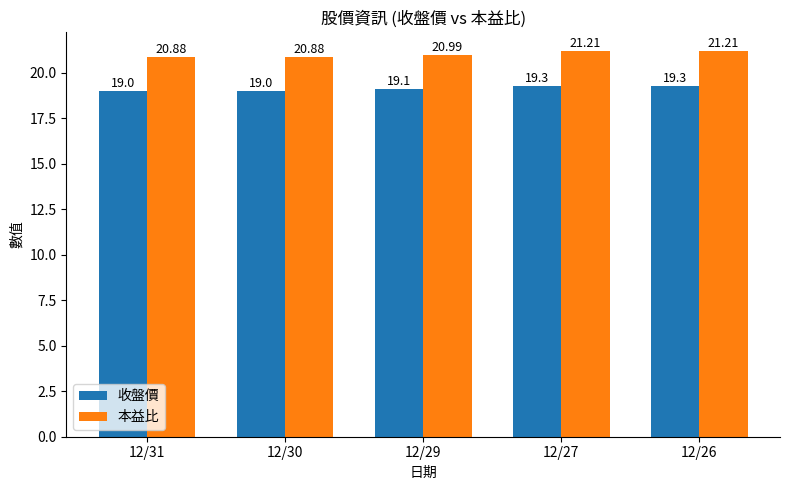

What is the value of the 收盤價 bar at the 3rd from the left?

19.1